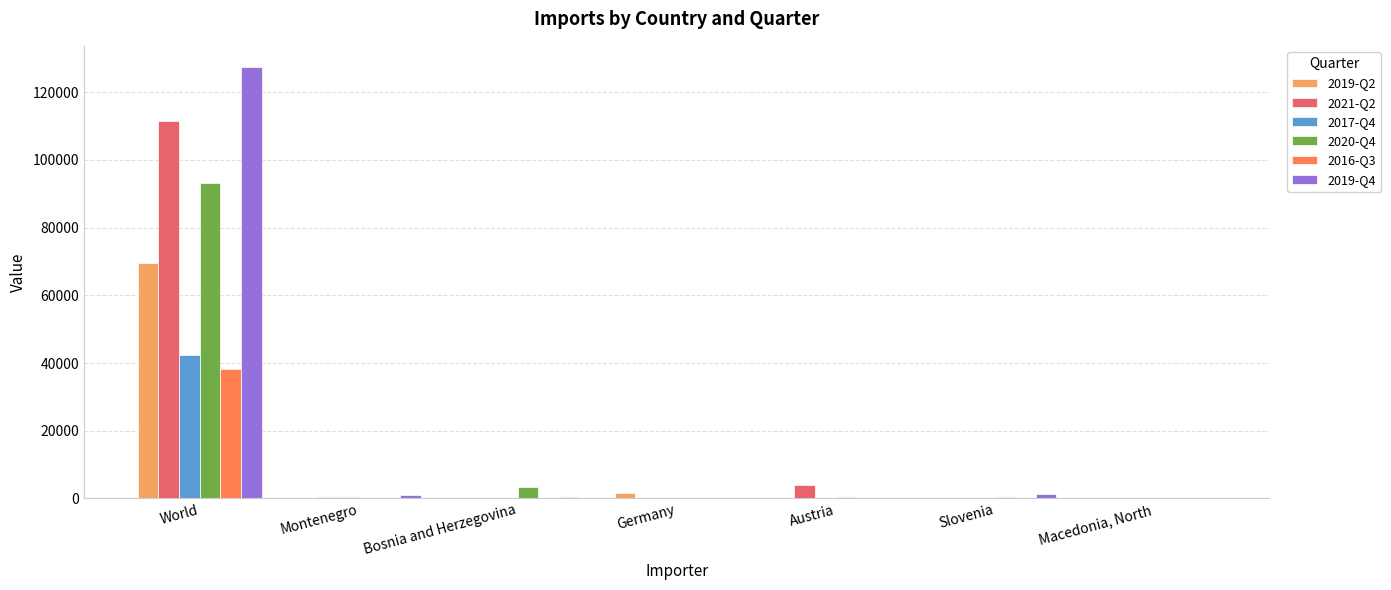

At which label does 2019-Q2 reach its peak?

World